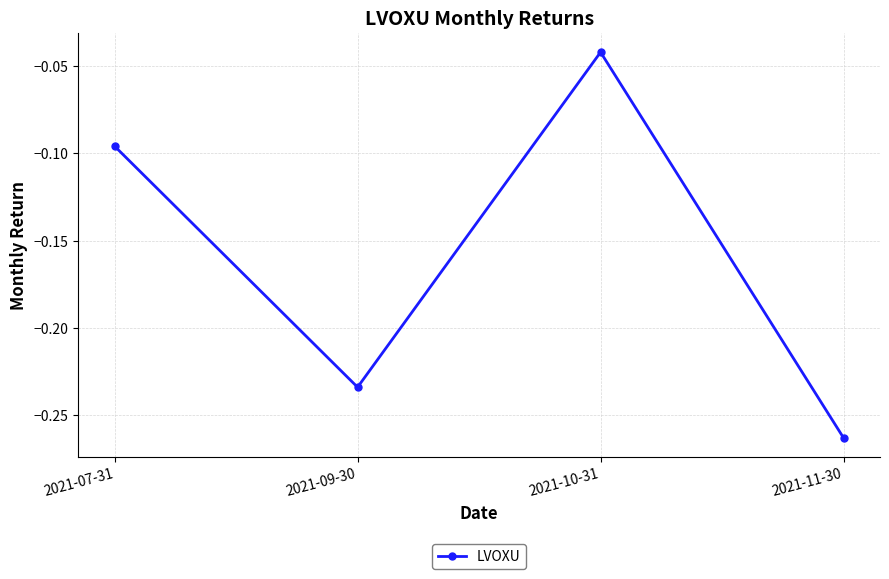

How many series are shown in this chart?

1